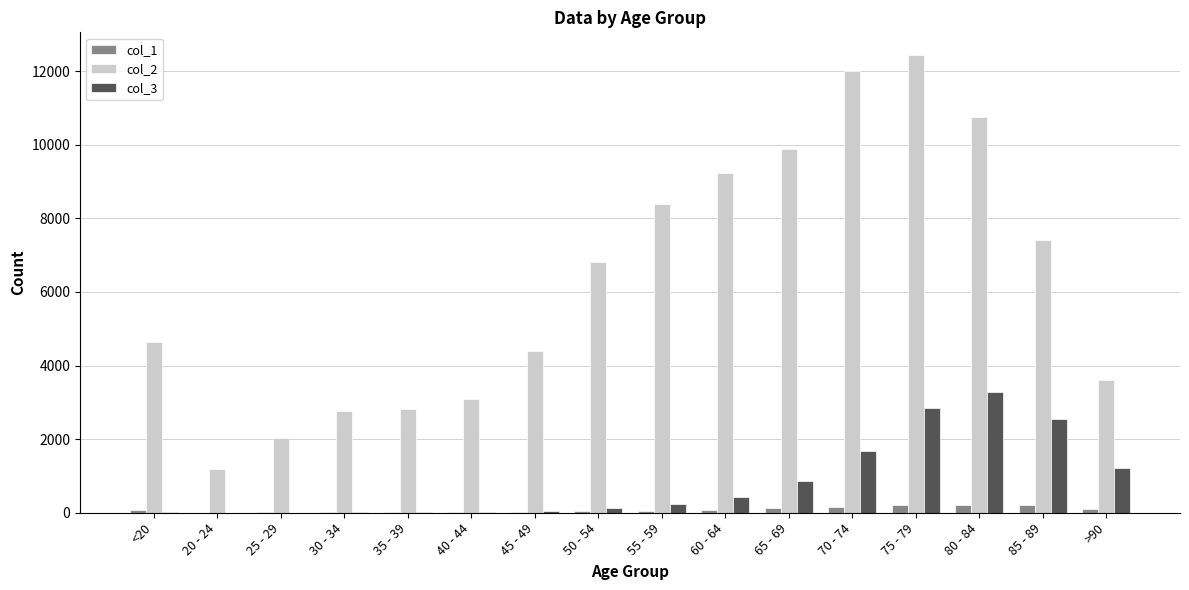

What is the total value across all series at 50 - 54?

6968